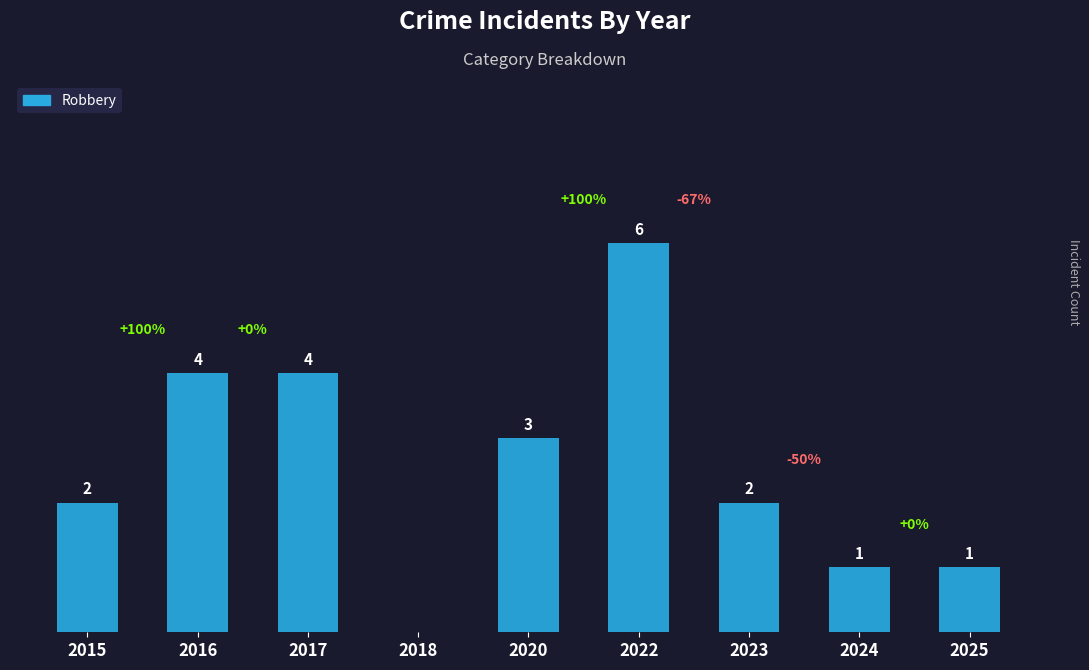

The value at 2016 is 4. True or false?

True